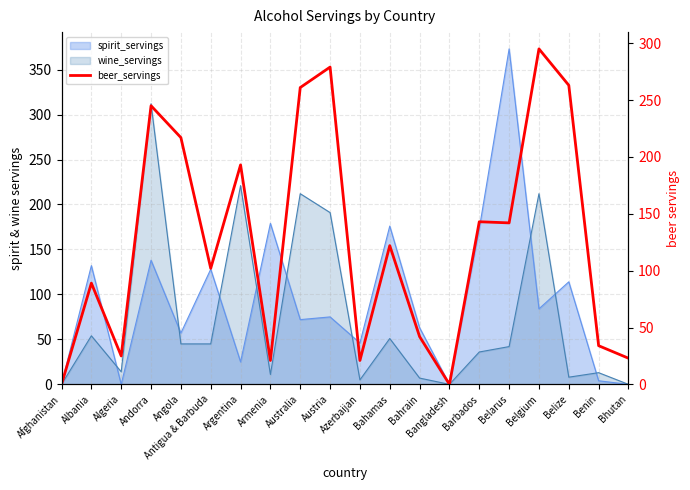

At which category does the data reach its first local valley?

Algeria